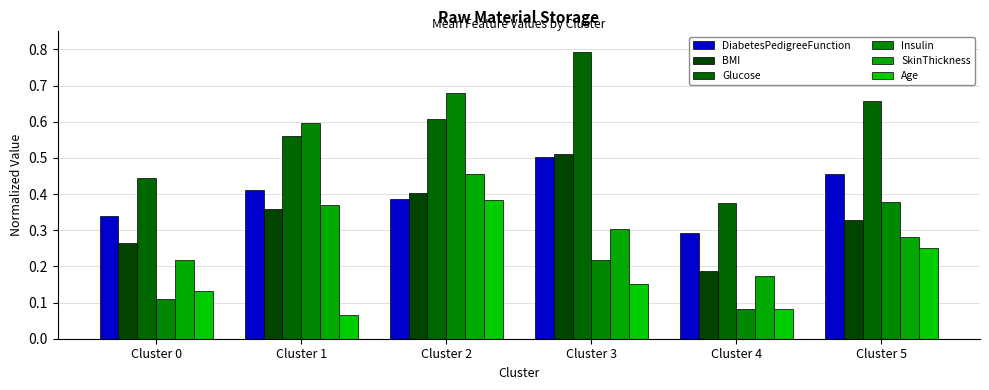

At which label does Age reach its minimum?

Cluster 1